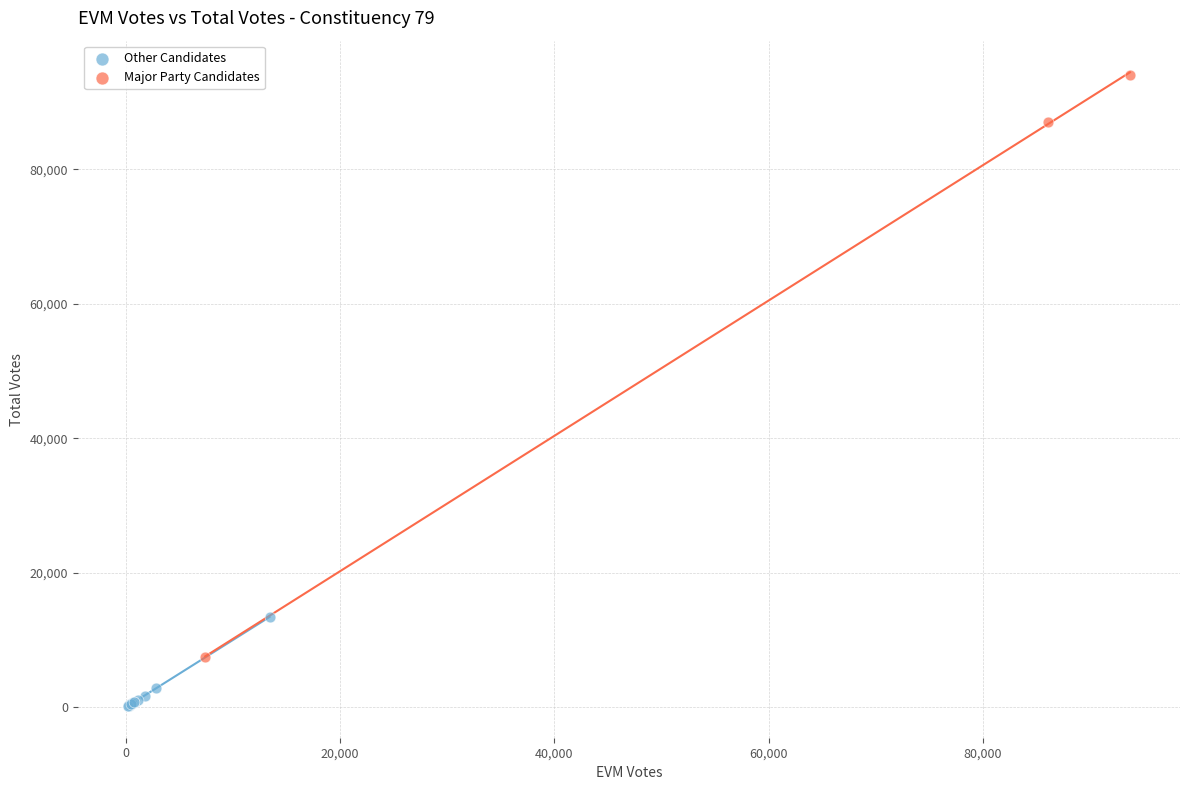

What are all the series names shown in the legend?

Other Candidates, Major Party Candidates